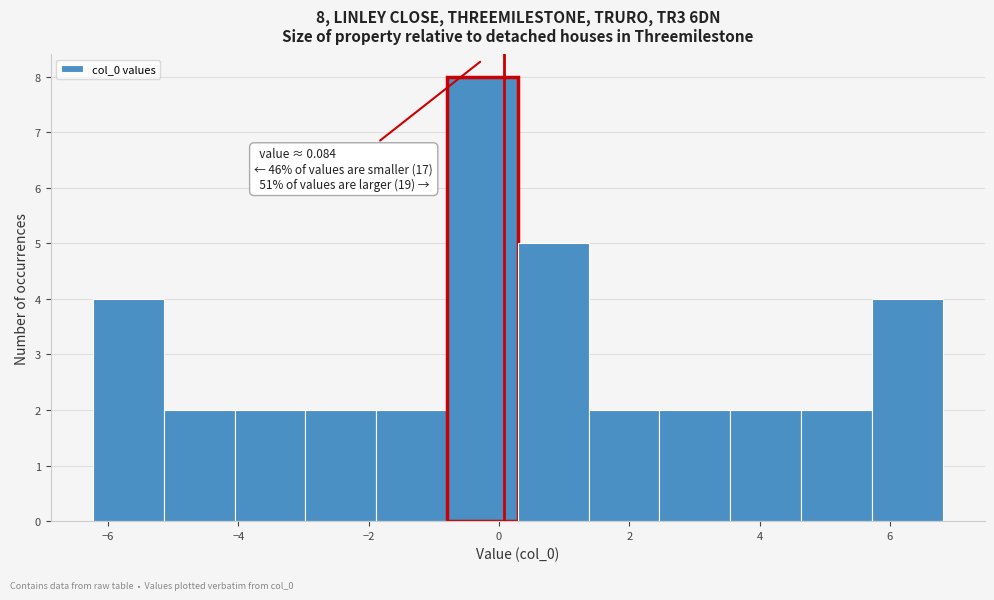

Which range on the x-axis has the tallest bar?

-0.8 to 0.2